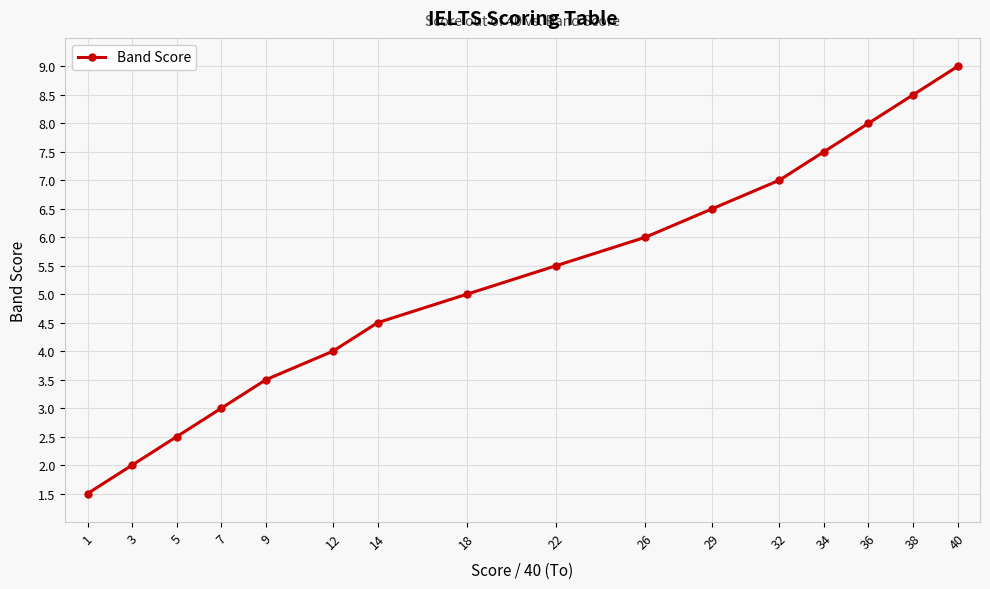

List the labels in order of value, smallest first.

1, 3, 5, 7, 9, 12, 14, 18, 22, 26, 29, 32, 34, 36, 38, 40